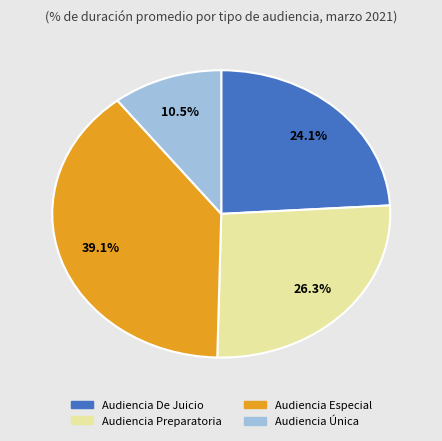

Is there a majority slice in this chart?

No